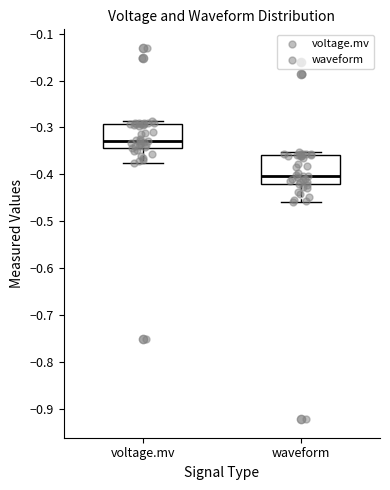

Which box has the highest median line?

voltage.mv